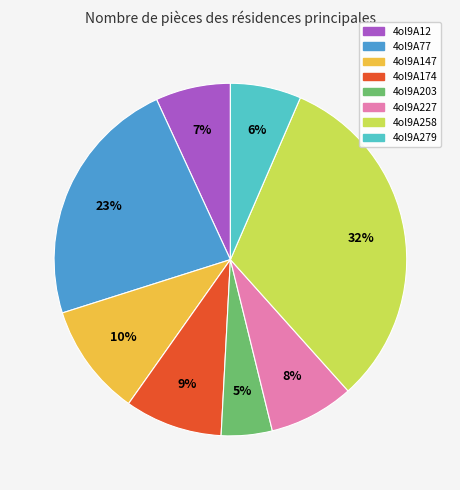

How many slices are in this pie chart?

8